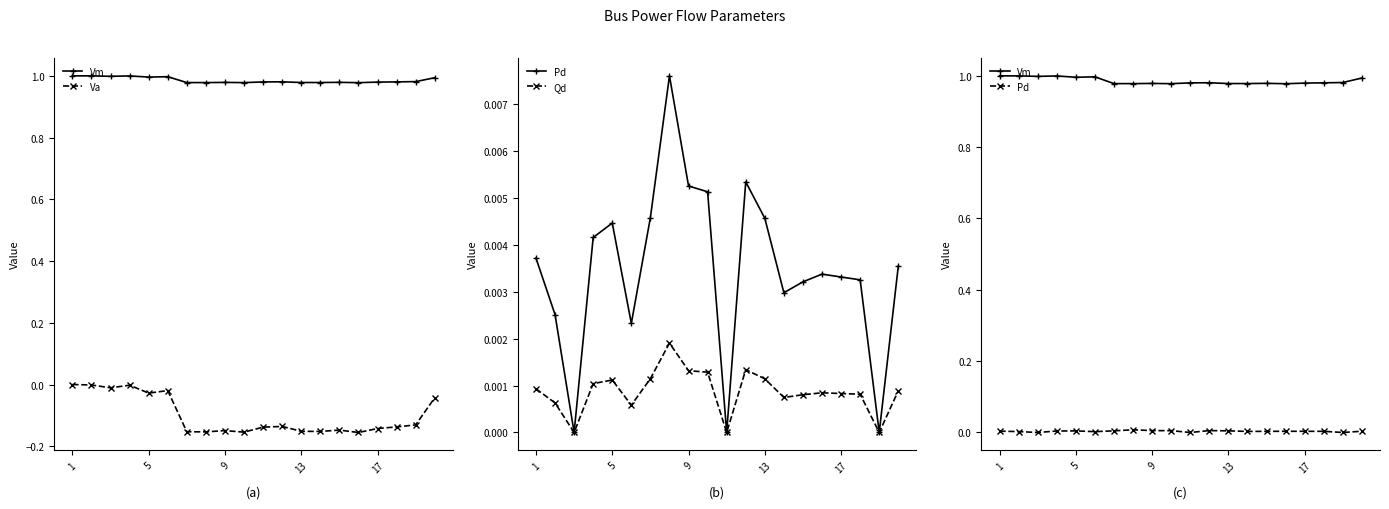

What value does the Va series have at 9?

-0.2